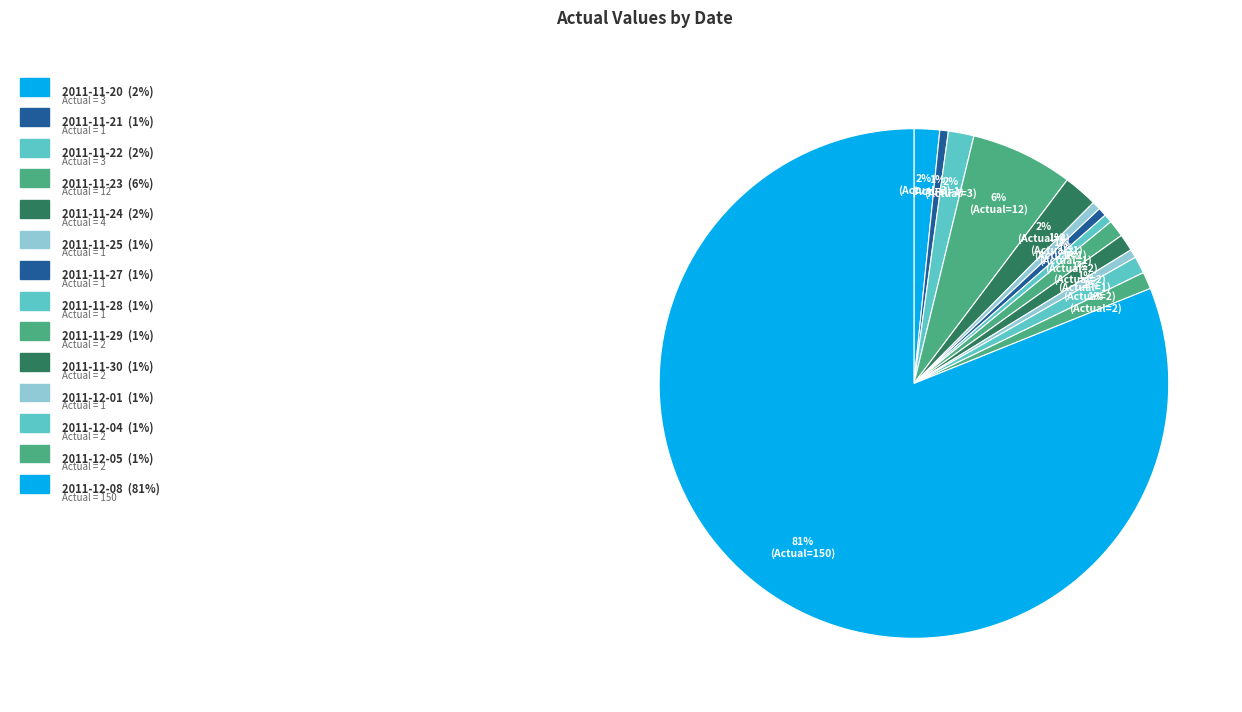

How many segments does this pie chart have?

14